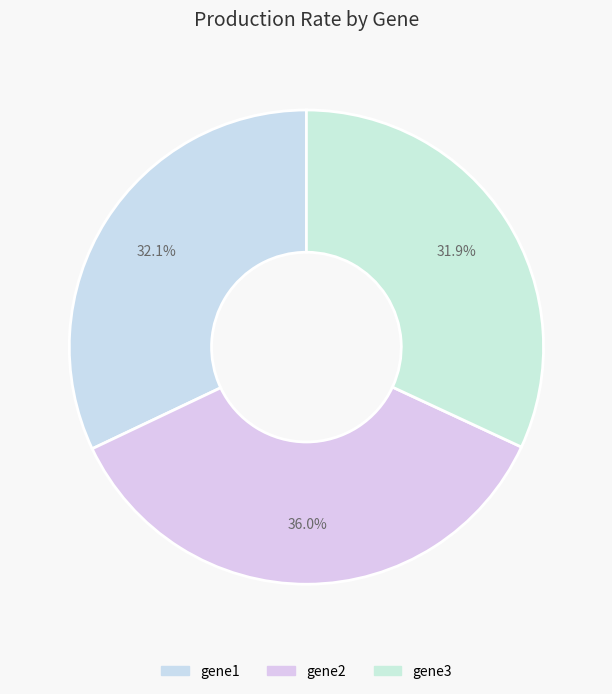

Does any single category account for the majority?

No